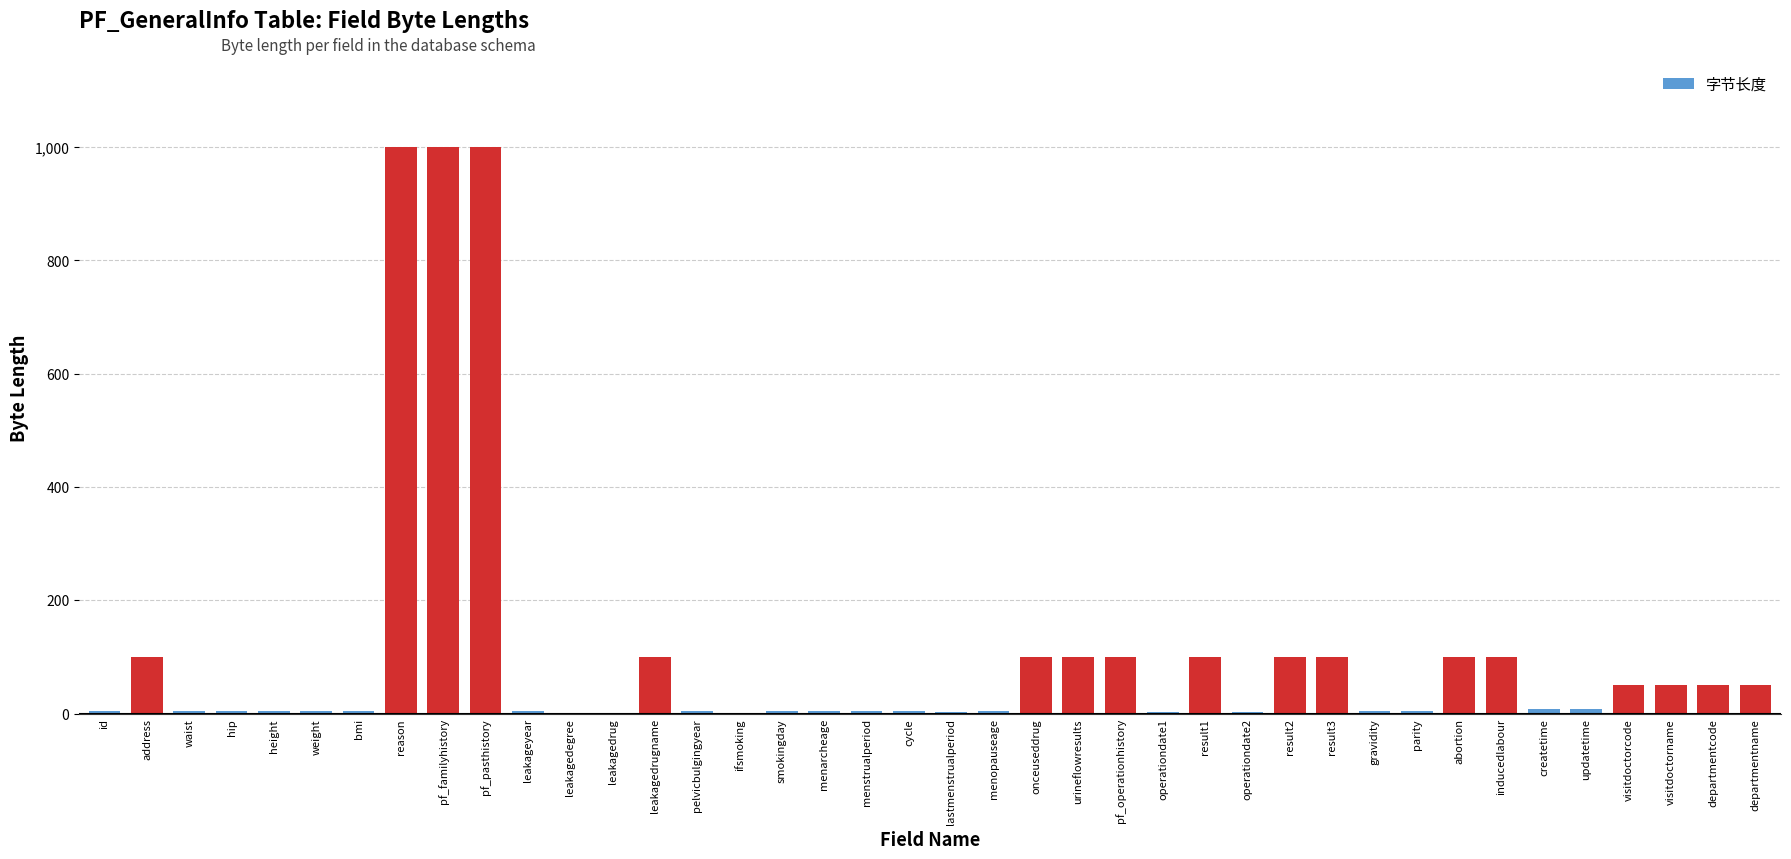

What is the sum of all values?

4293